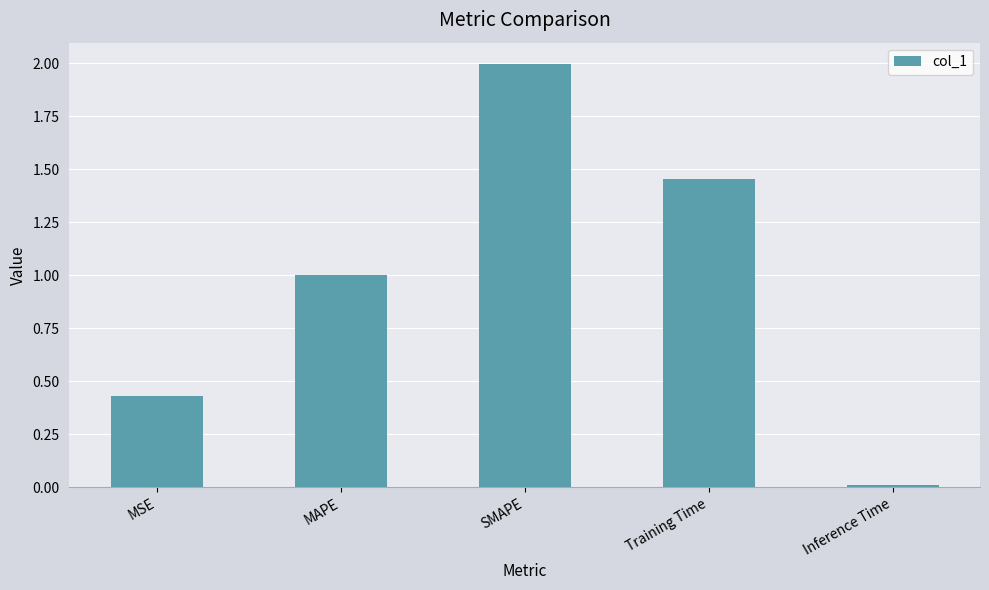

Which has a higher value, SMAPE or MAPE?

SMAPE